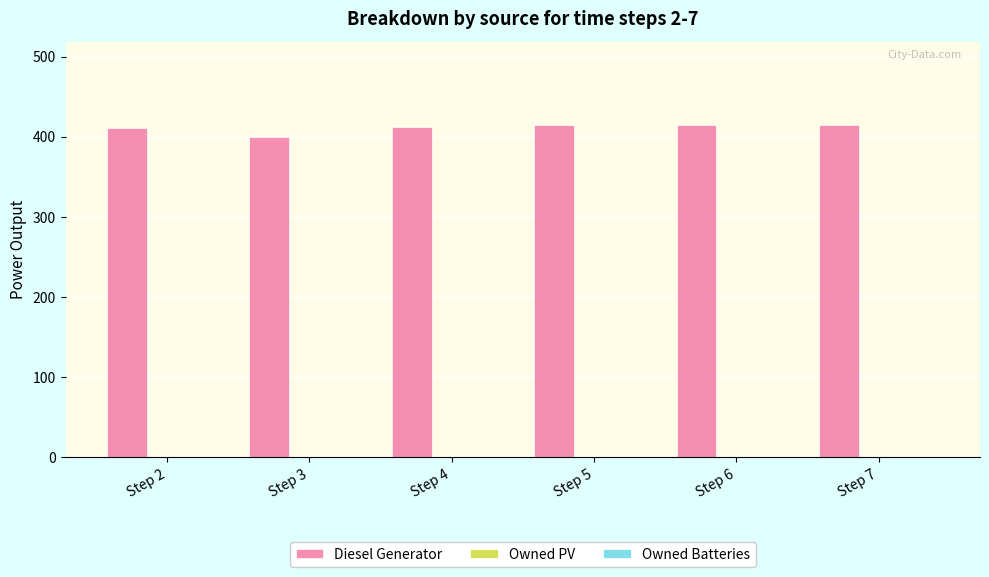

What is the minimum value shown in the chart?

400